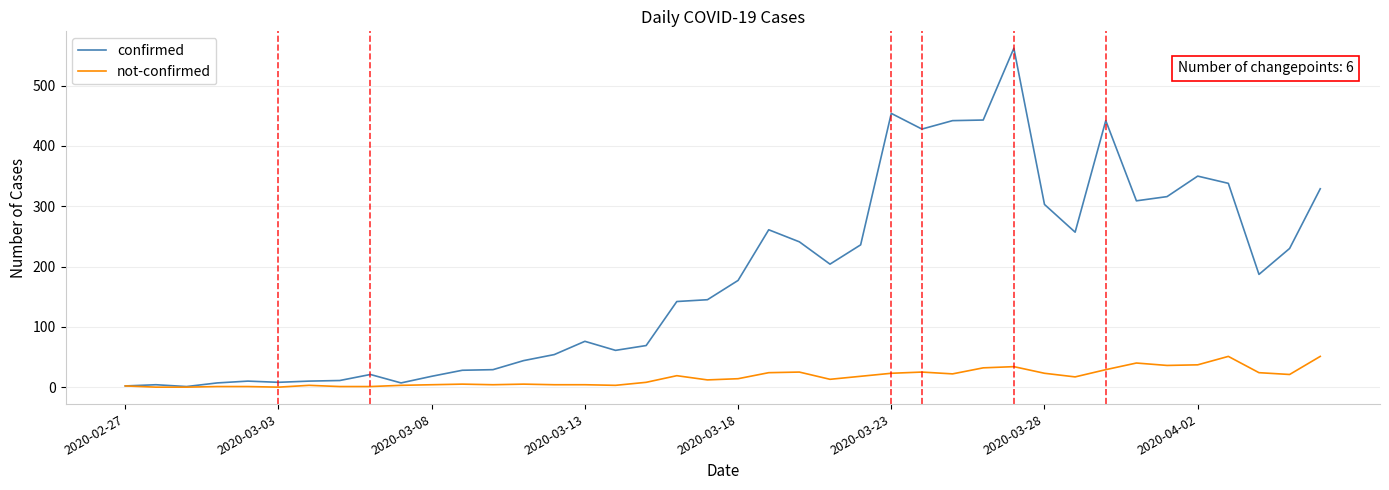

At how many categories does at least one series exceed 79?

22